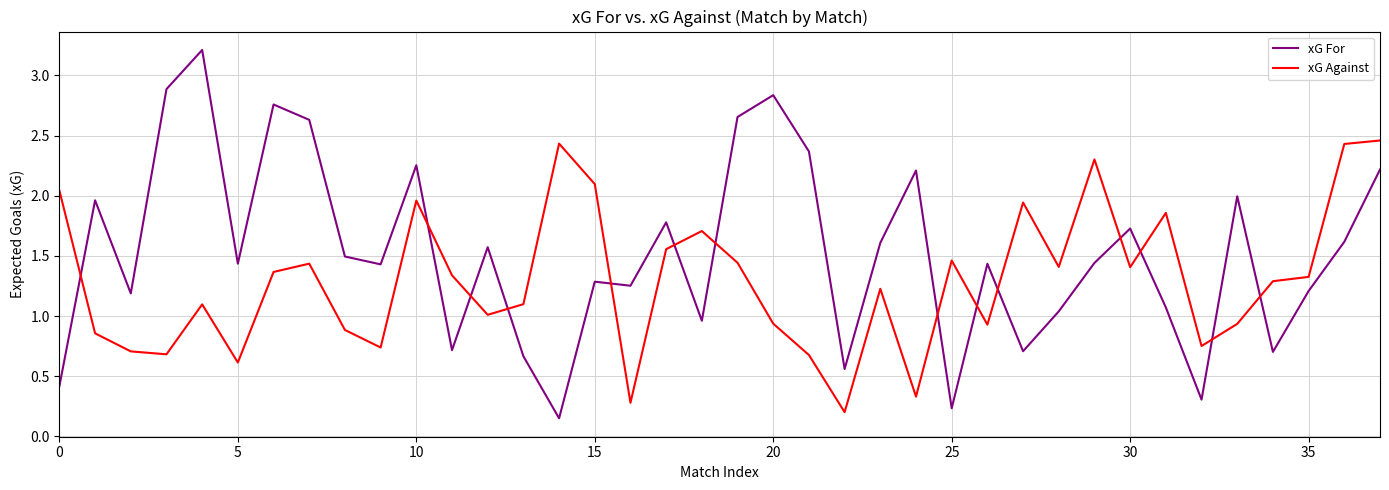

After their last crossing, which series has the higher values: xG Against or xG For?

xG Against